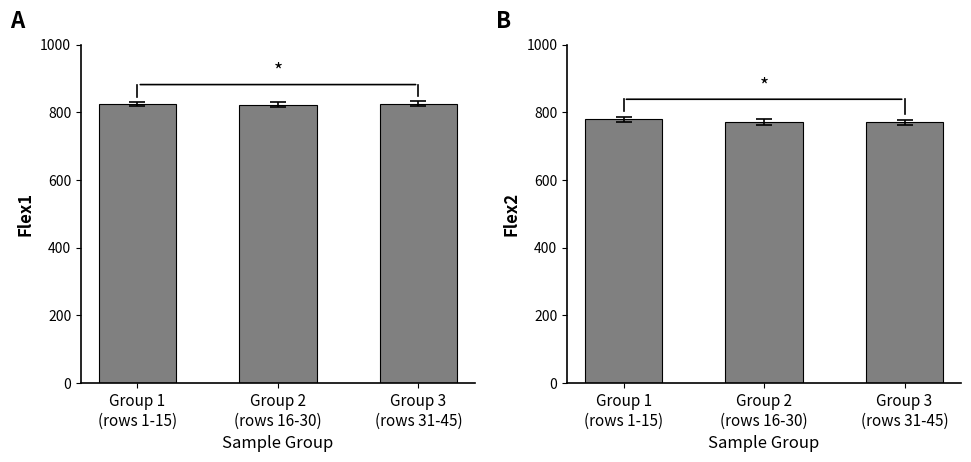

At which category is the sum across all series the highest?

Group 1
(rows 1-15)